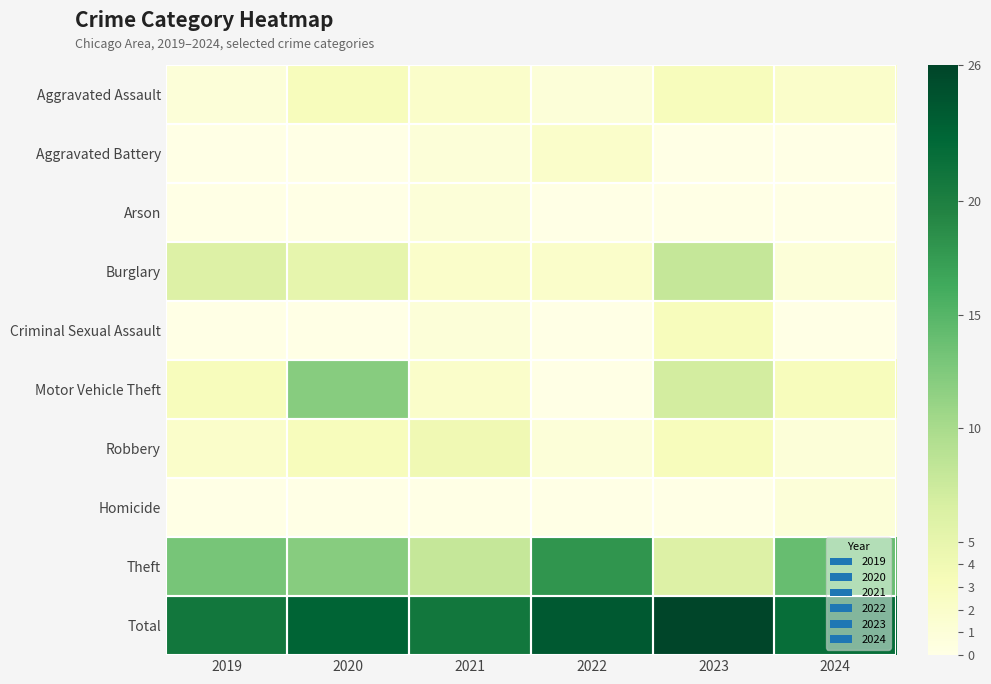

Which series has the largest total across all categories?

2023